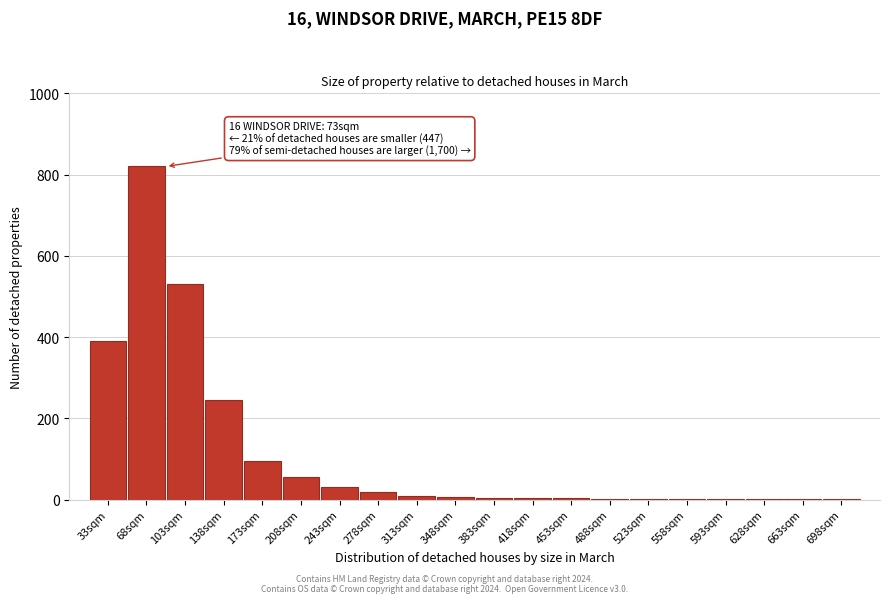

Is it true that the value at 33sqm is 390?

True